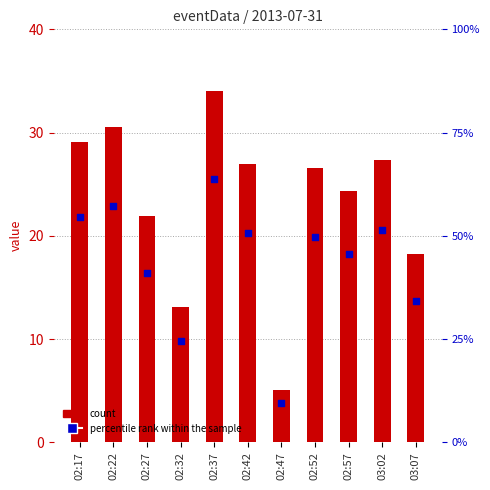

At which category is the sum across all series the highest?

02:37